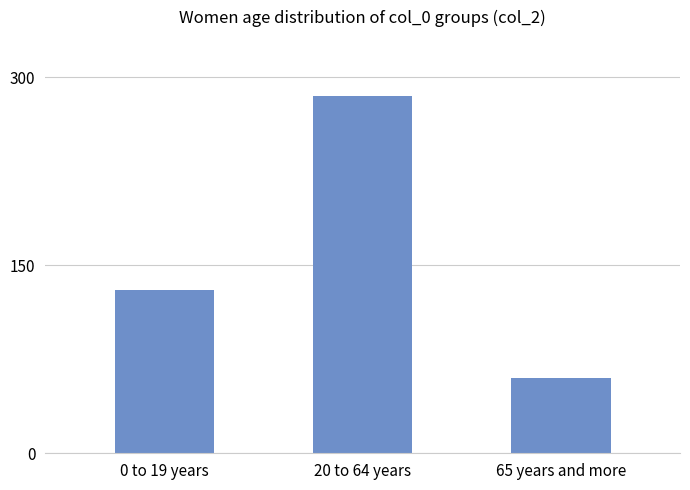

What is the change in value from 0 to 19 years to 65 years and more?

-70